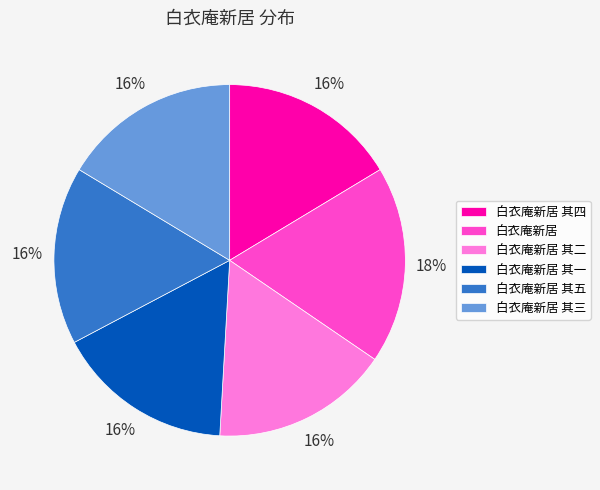

How many slices are in this pie chart?

6